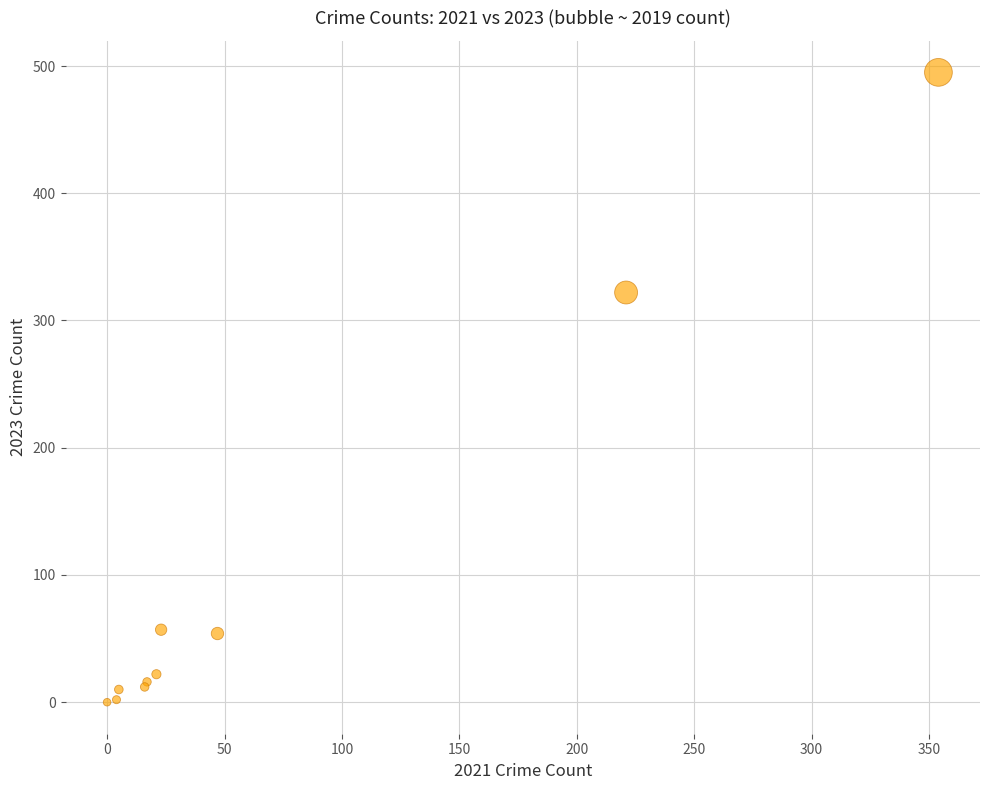

What Y value in the scatter plot is closest to 247?

322